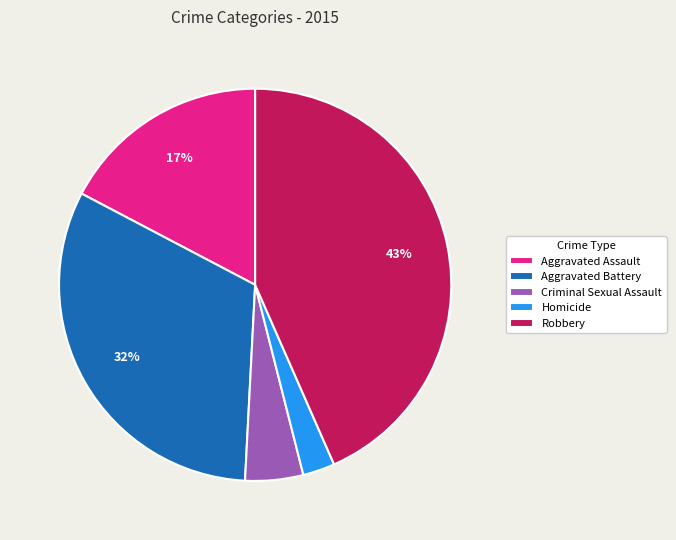

Does Criminal Sexual Assault account for over 50% of the chart?

No